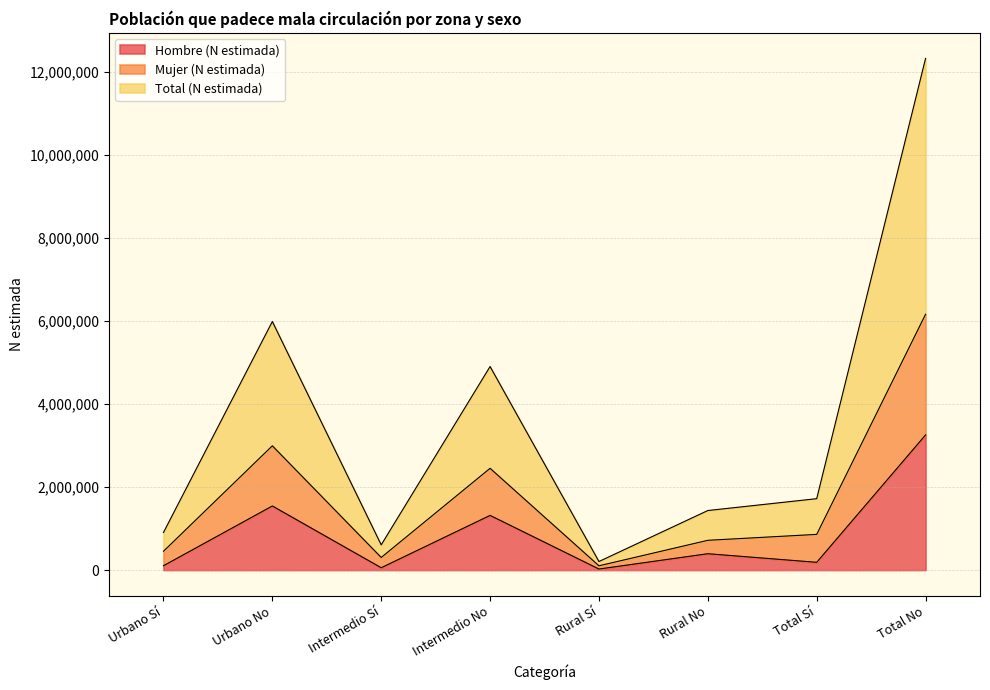

True or false: Hombre (N estimada) has a value of 394406 at Rural No.

True